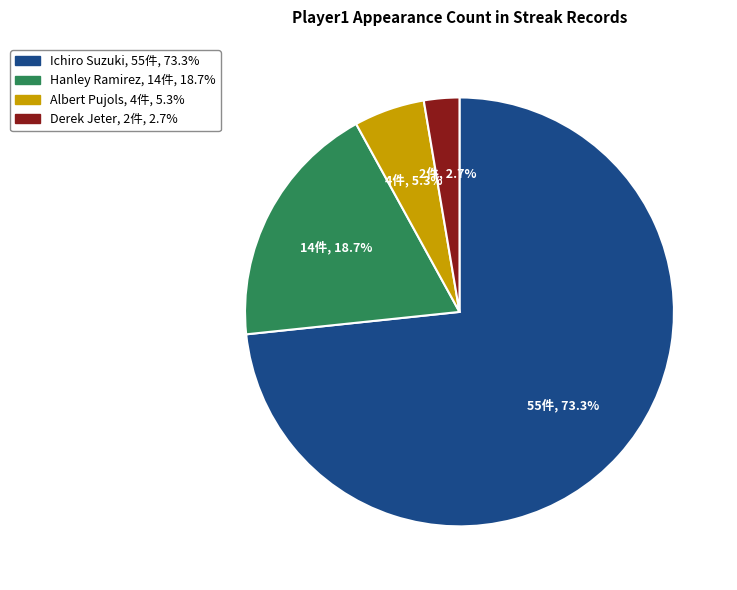

To the nearest percent, what is the average slice percentage?

25%